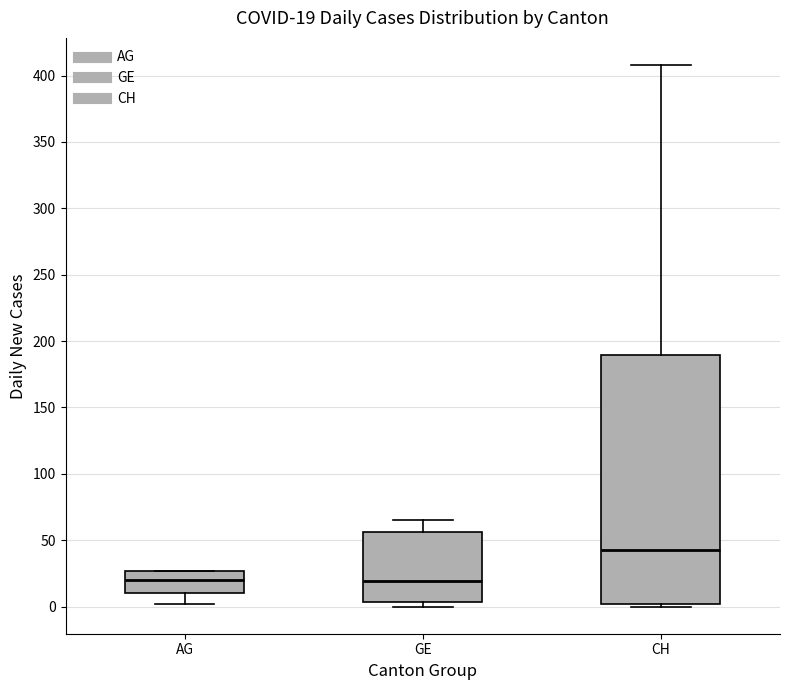

Which box's median line is the highest?

CH